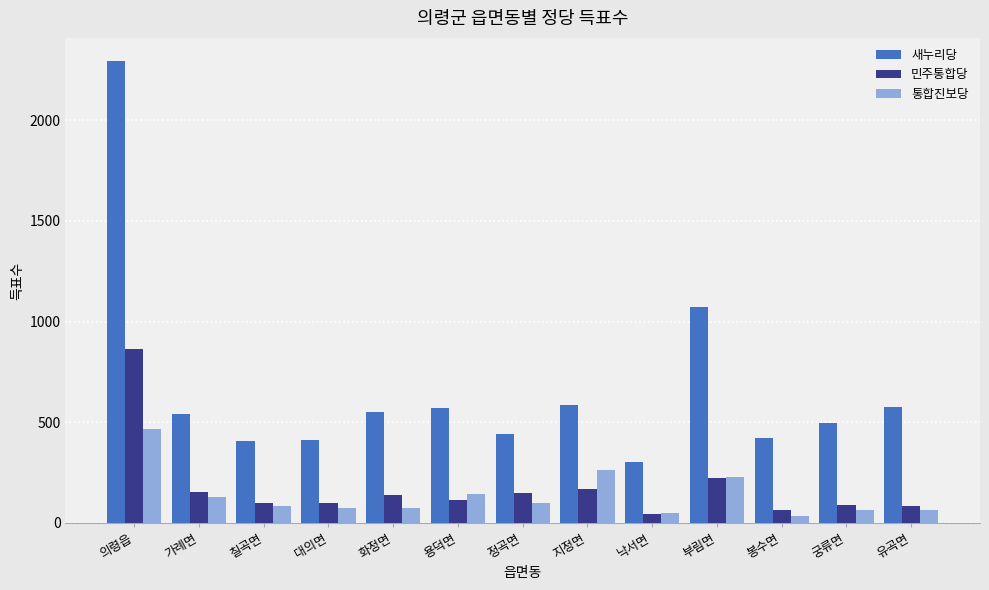

Is it true that 새누리당 equals 690 at 칠곡면?

False